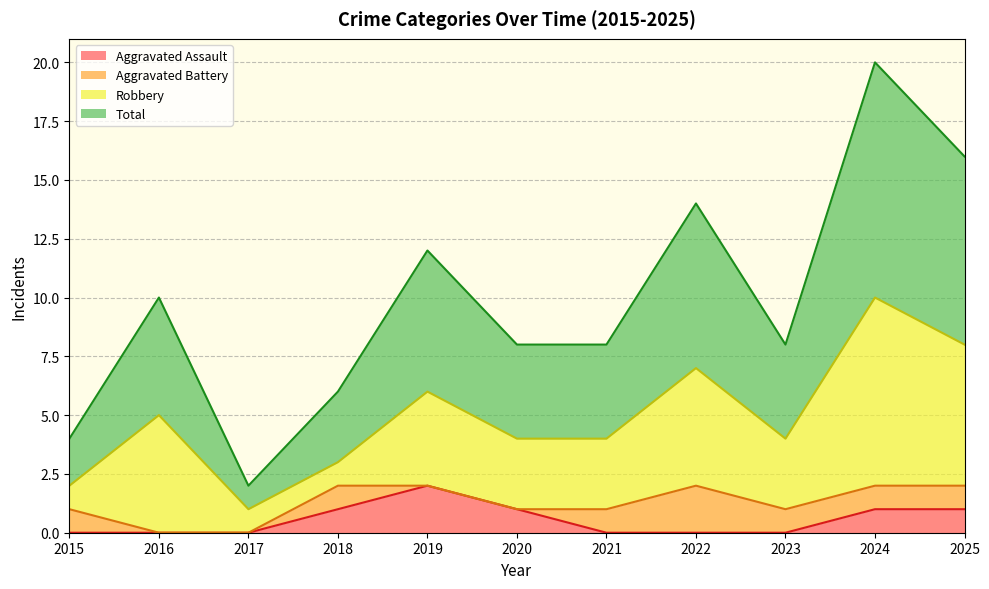

What is the difference between the highest and lowest values at 2018?

2